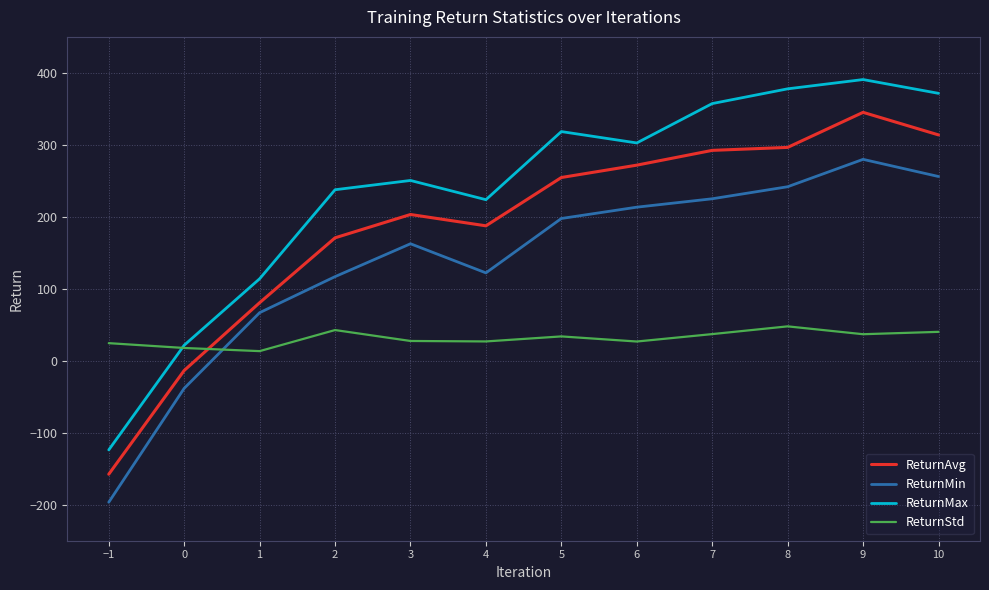

Which series has the largest range (max minus min)?

ReturnMax